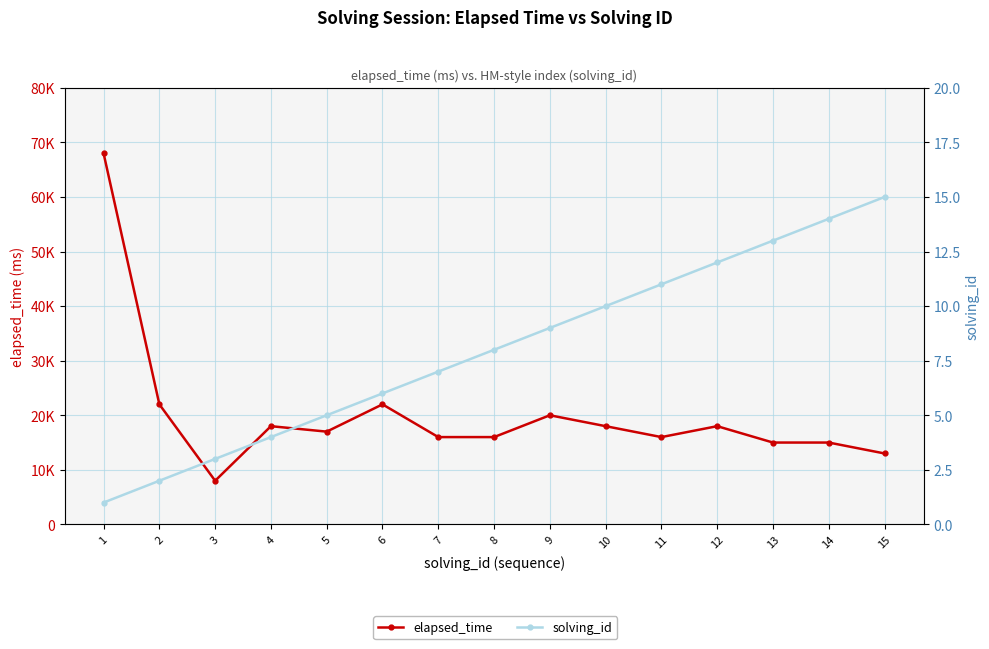

Where does the elapsed_time series first go above 17000?

1